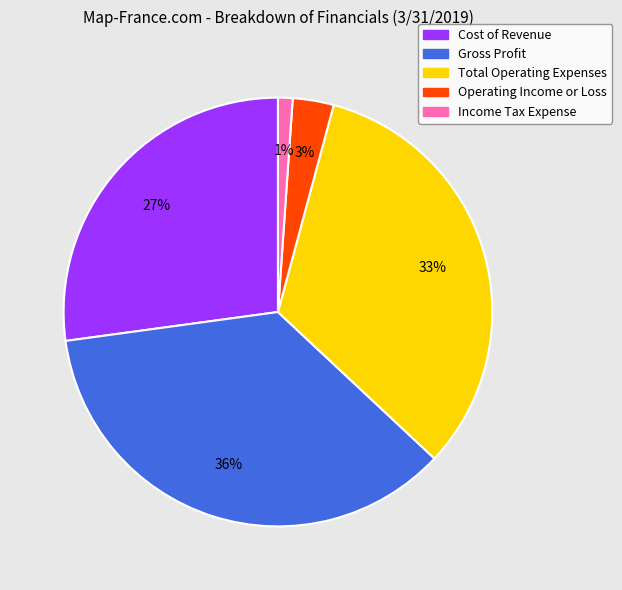

How many segments does this pie chart have?

5